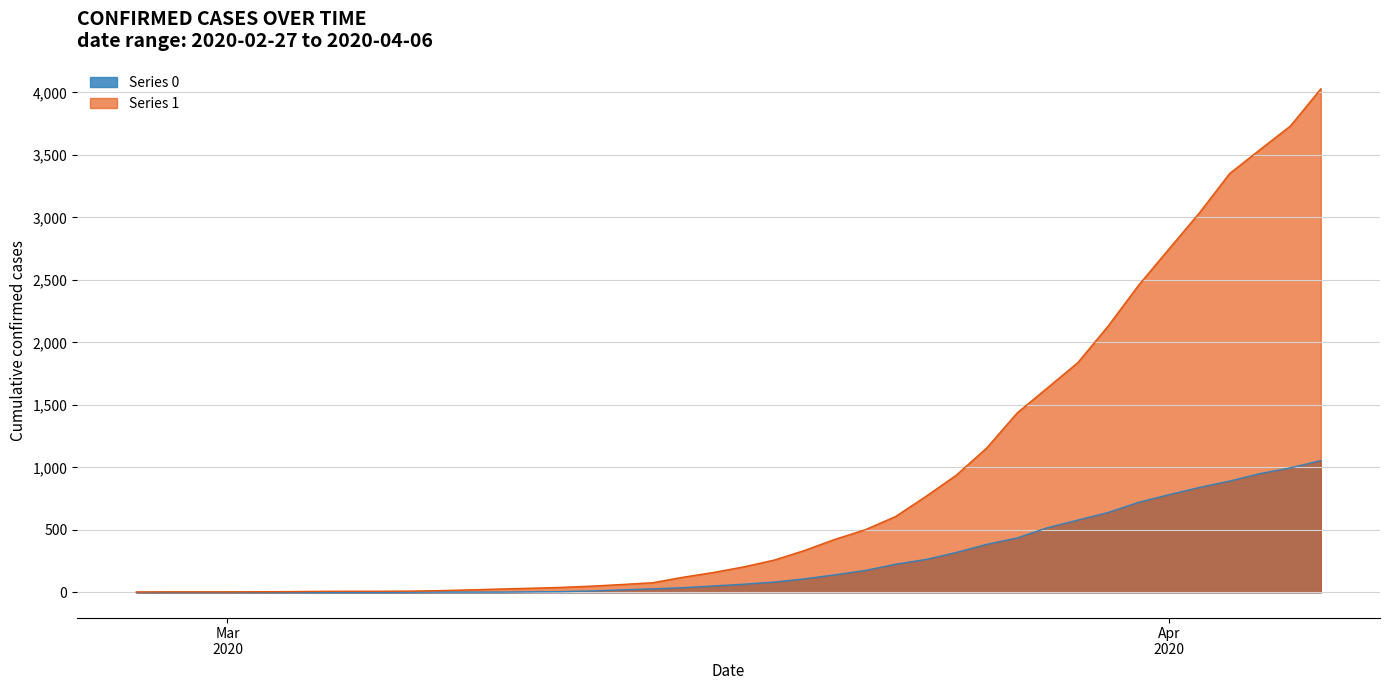

Reading right to left, what are all the values shown in this chart?

Series 0: 1054	996	950	890	839	781	720	639	578	517	435	384	319	263	225	175	140	108	82	65	51	37	28	20	11	6	4	2	2	2	1	0	0	0	0	0	0	0	0	0
Series 1: 4028	3731	3542	3351	3035	2747	2457	2131	1838	1636	1435	1155	938	768	607	501	424	335	258	204	159	121	77	63	50	40	33	27	20	14	10	9	9	8	6	5	4	4	4	3